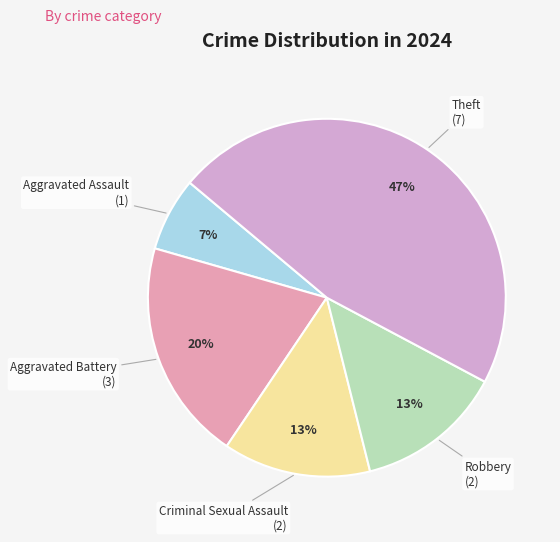

To the nearest percent, what is the combined percentage of Aggravated Assault and Criminal Sexual Assault?

20%